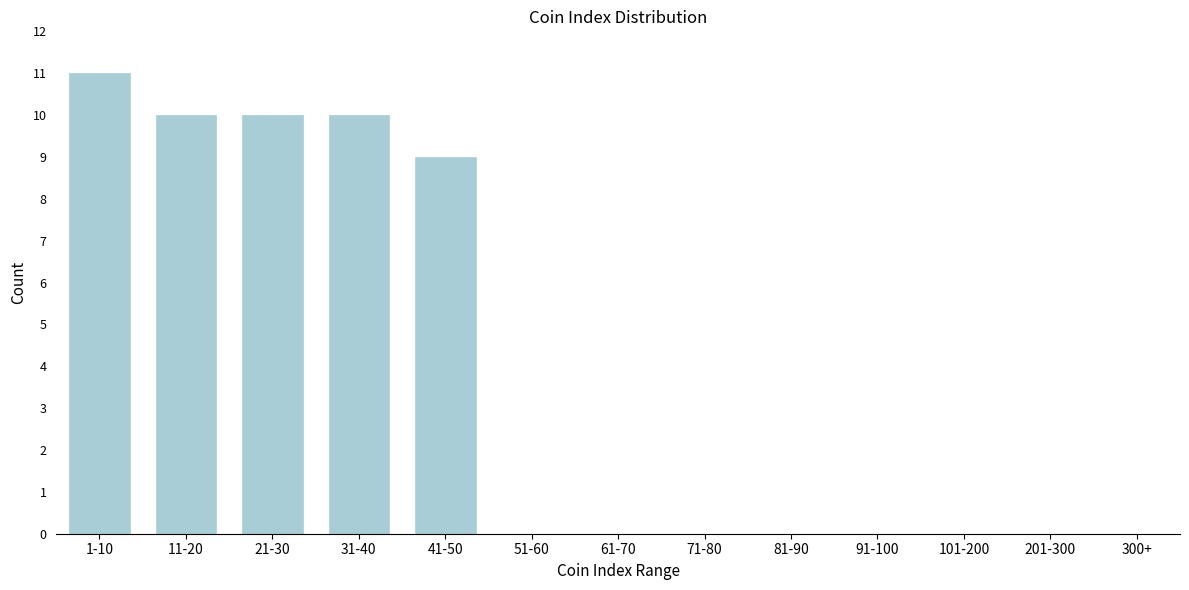

Reading right to left, extract all data points from this chart.

300+=0	201-300=0	101-200=0	91-100=0	81-90=0	71-80=0	61-70=0	51-60=0	41-50=9	31-40=10	21-30=10	11-20=10	1-10=11